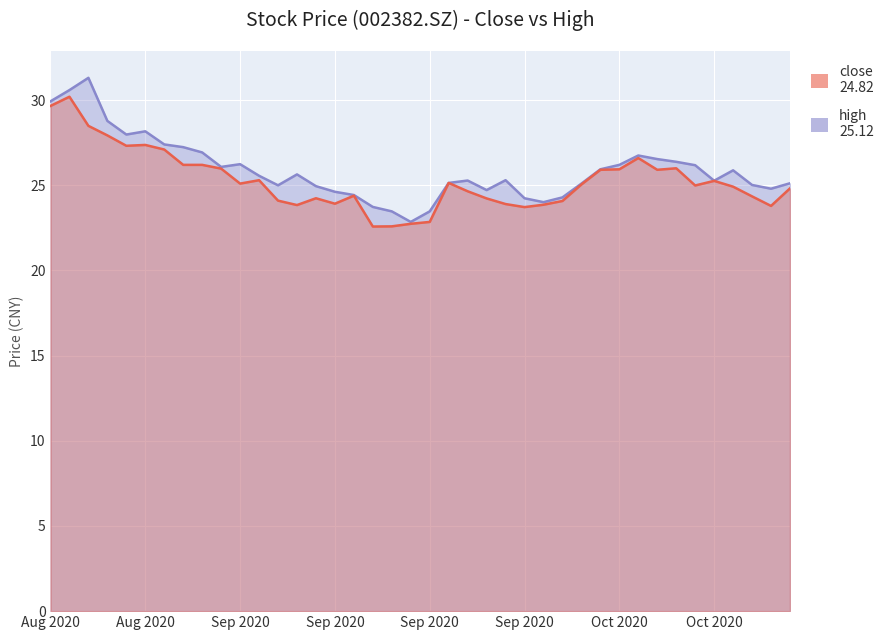

Is it true that close equals 24.1 at 12?

True